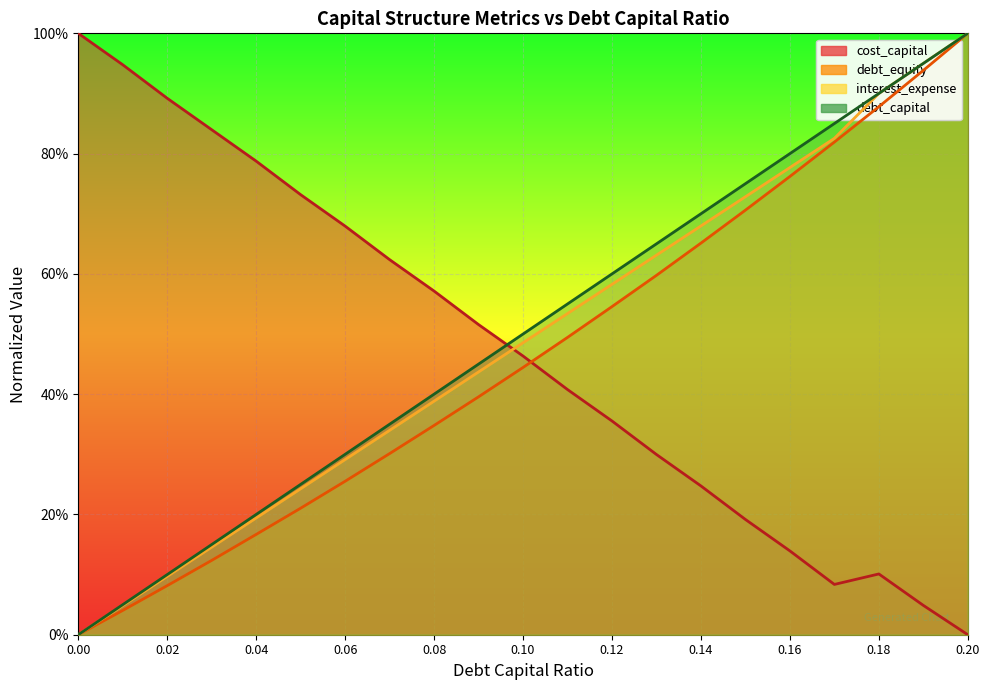

What is the sum of all debt_equity values?

9.8